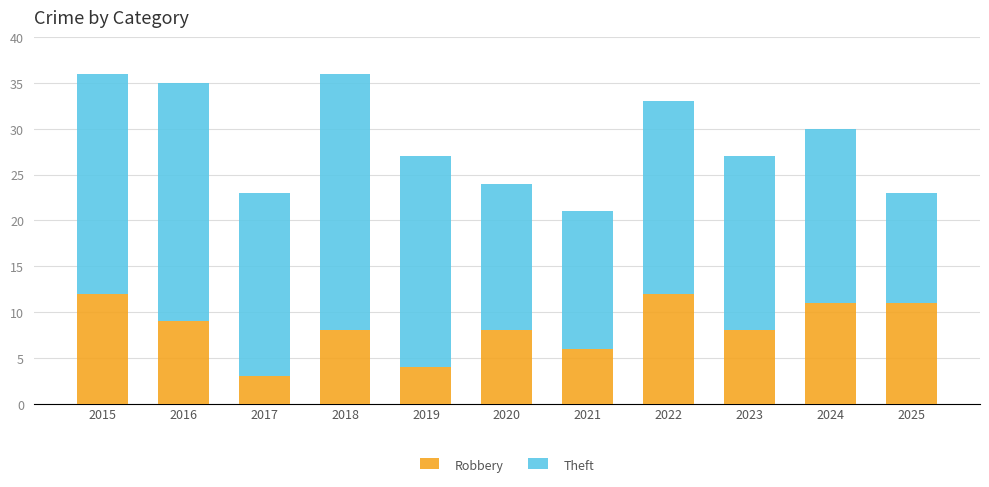

What is the highest value of the Robbery series?

12